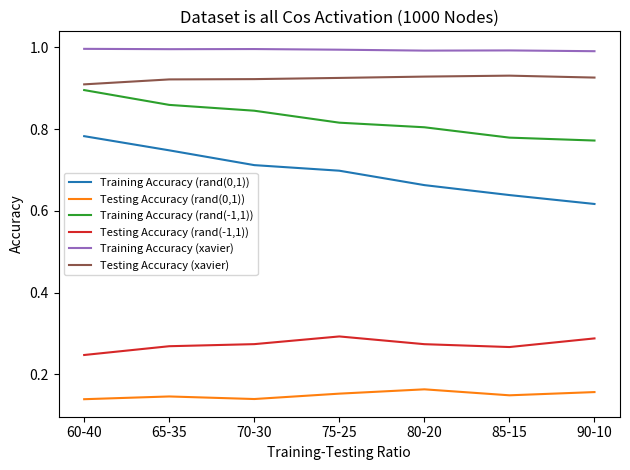

Rank the series at 65-35 from highest to lowest value.

Training Accuracy (xavier), Testing Accuracy (xavier), Training Accuracy (rand(-1,1)), Training Accuracy (rand(0,1)), Testing Accuracy (rand(-1,1)), Testing Accuracy (rand(0,1))